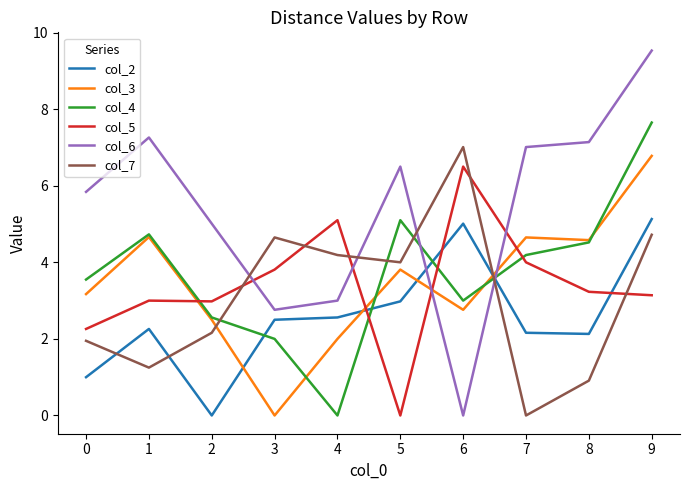

What is the difference between the maximum and minimum values in the col_6 series?

9.5